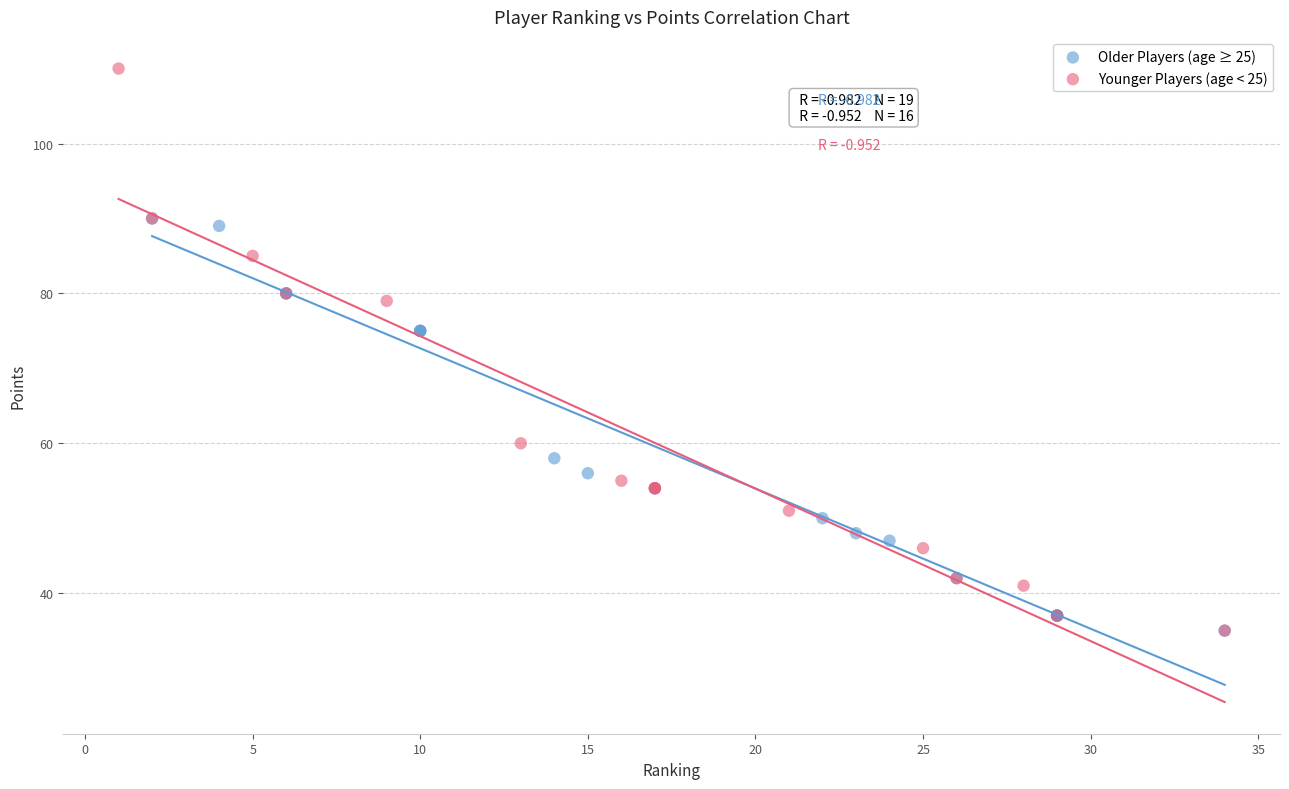

What are all the series names shown in the legend?

Older Players (age ≥ 25), Younger Players (age < 25)